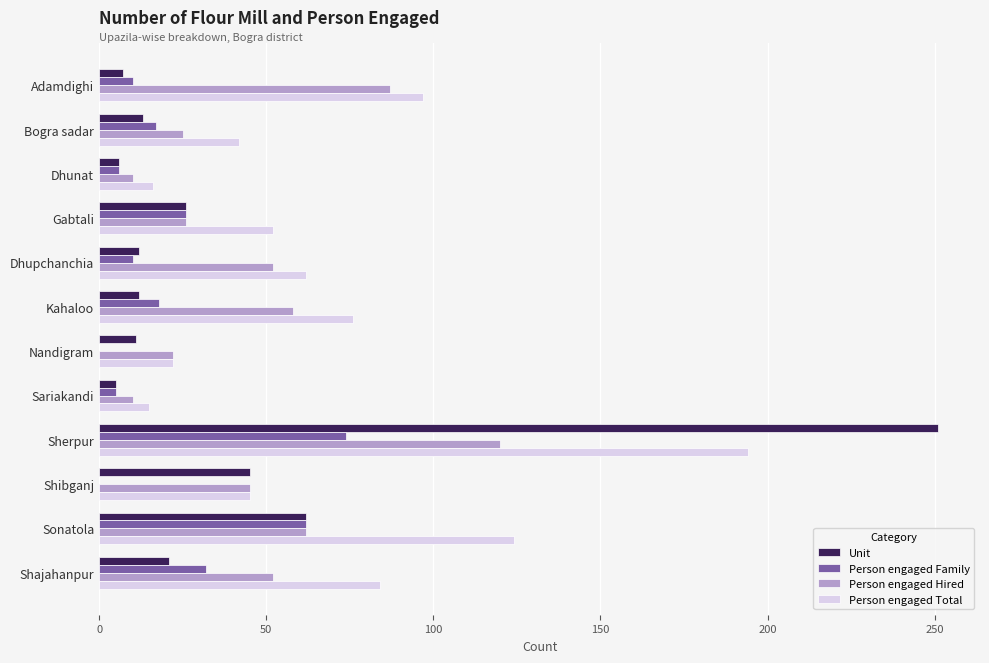

What is the total value across all series at Kahaloo?

164